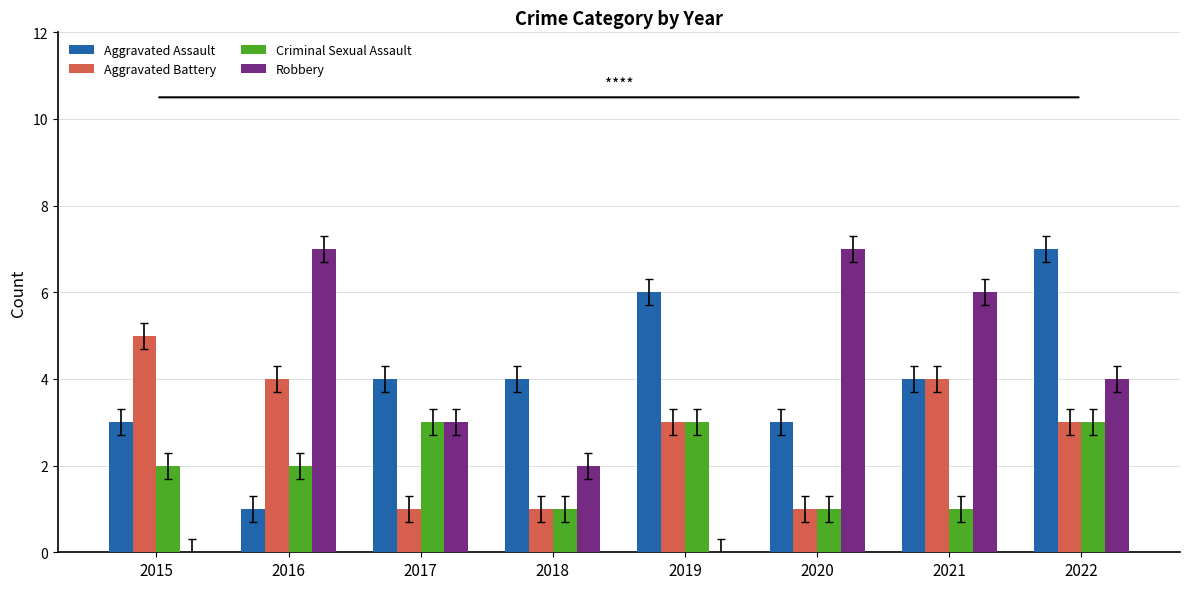

Read the Robbery value at 2018.

2